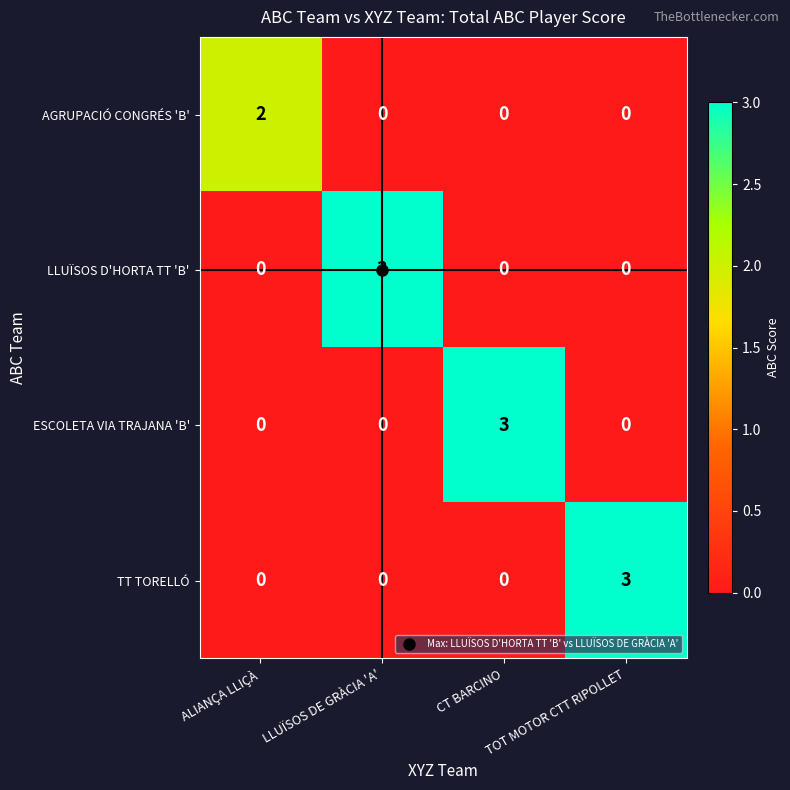

Is the value of TT TORELLÓ at ALIANÇA LLIÇÀ greater than the value of LLUÏSOS D'HORTA TT 'B' at LLUÏSOS DE GRÀCIA 'A'?

No